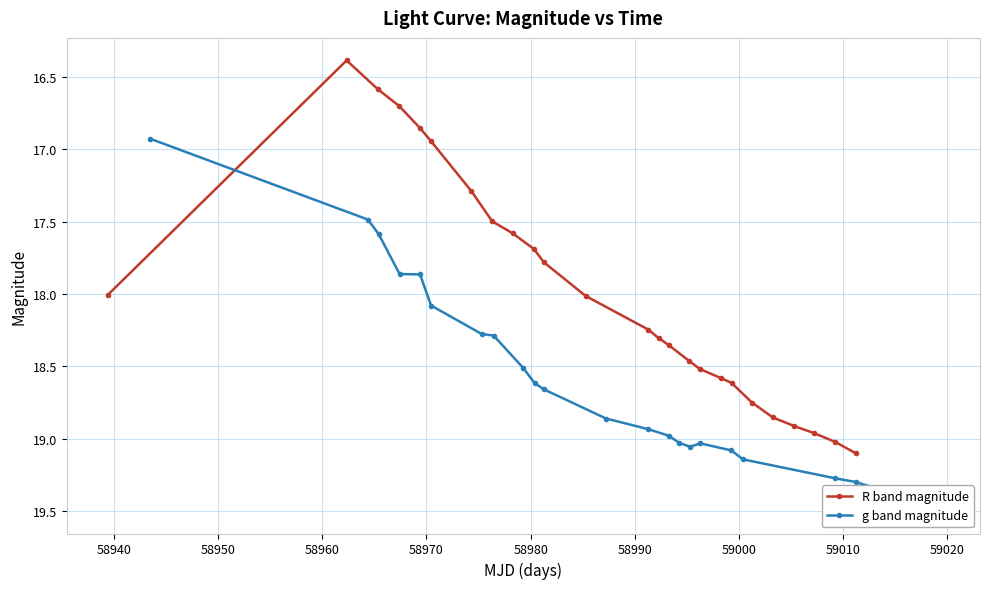

What is the minimum value for R band magnitude?

16.4